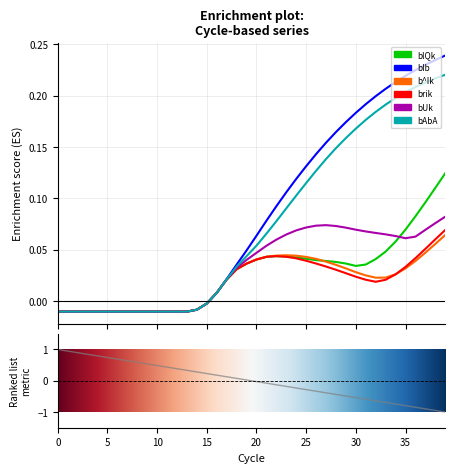

In b^Ik, how many points are lower than both neighbors (excluding endpoints)?

1